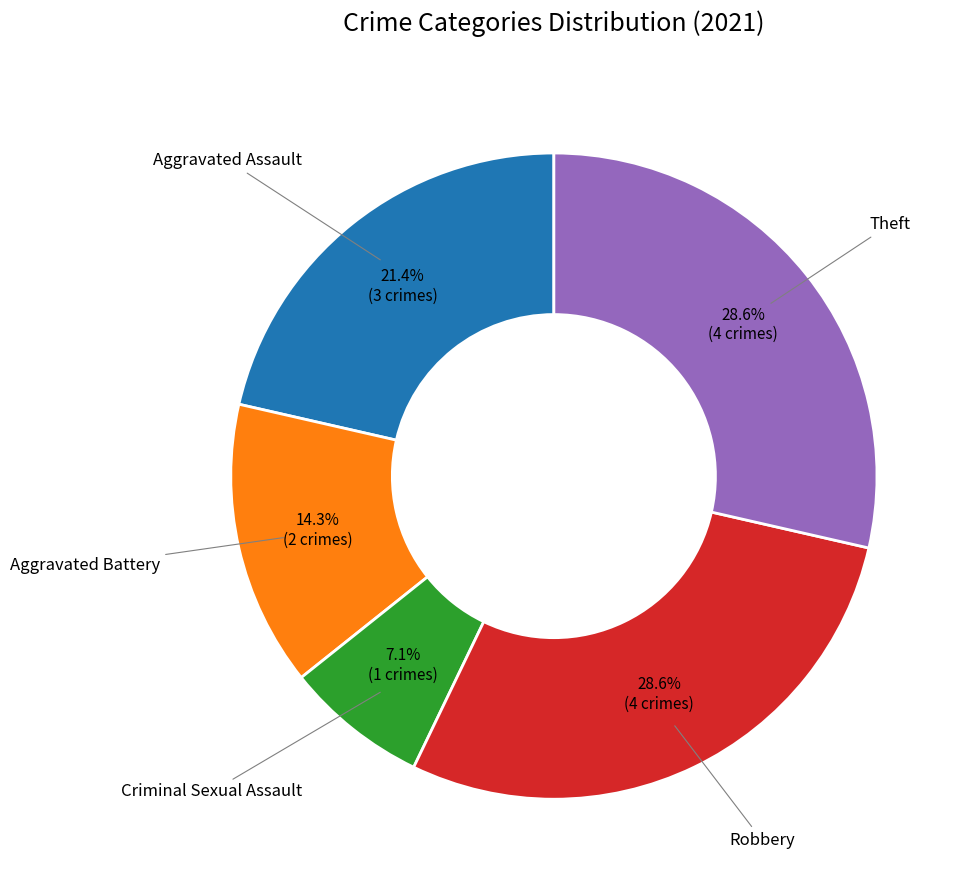

How much of the chart is everything except Aggravated Assault?

78.6%